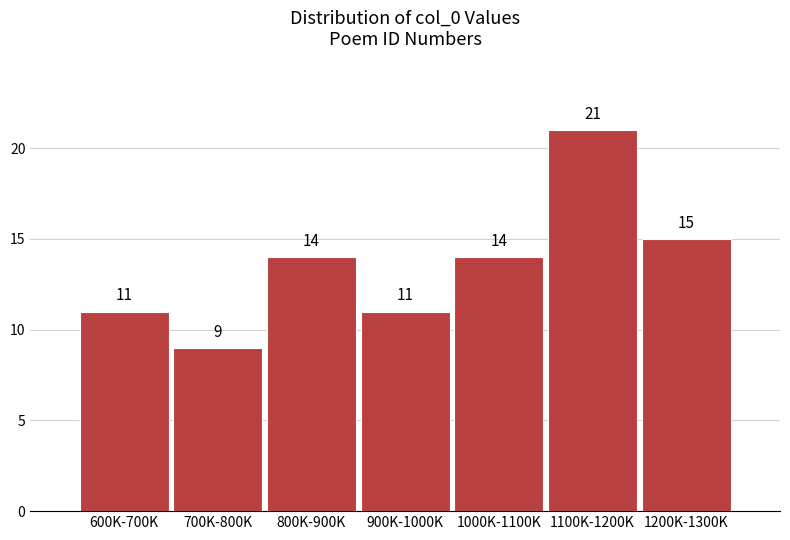

Reading left to right, what are all the values shown in this chart?

600K-700K=11	700K-800K=9	800K-900K=14	900K-1000K=11	1000K-1100K=14	1100K-1200K=21	1200K-1300K=15